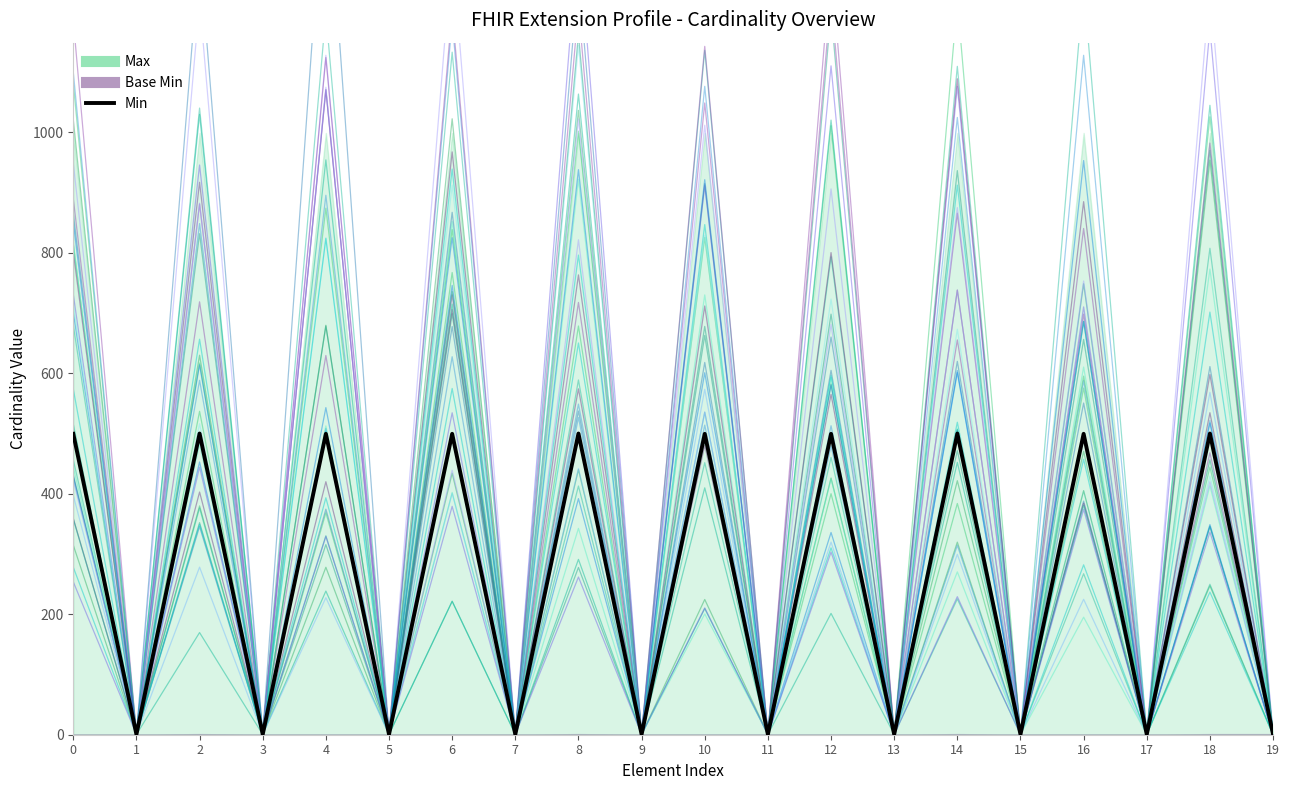

Reading right to left, extract all data points from this chart.

19=0.5	18=500.0	17=0.5	16=499.5	15=0.5	14=500.0	13=0.5	12=499.5	11=0.5	10=499.5	9=0.5	8=500.0	7=0.5	6=499.5	5=0.5	4=499.5	3=0.5	2=500.0	1=0.5	0=499.5